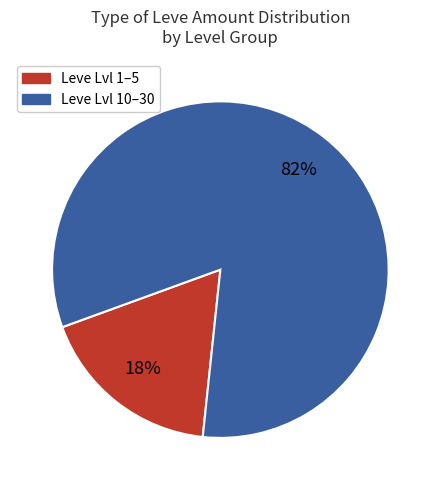

Is there a majority slice in this chart?

Yes